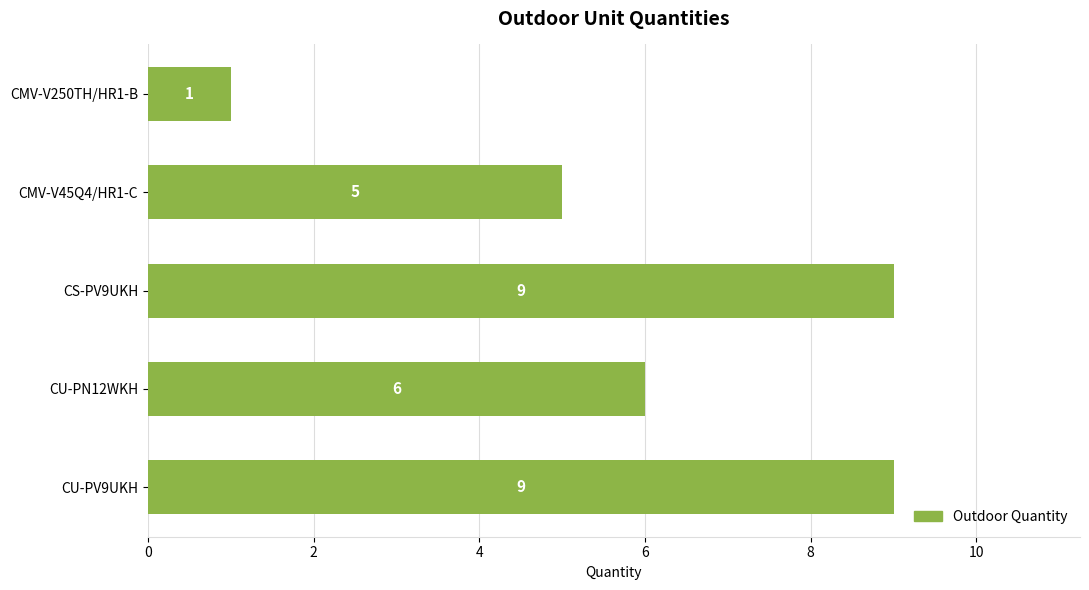

What is the smallest value displayed?

1